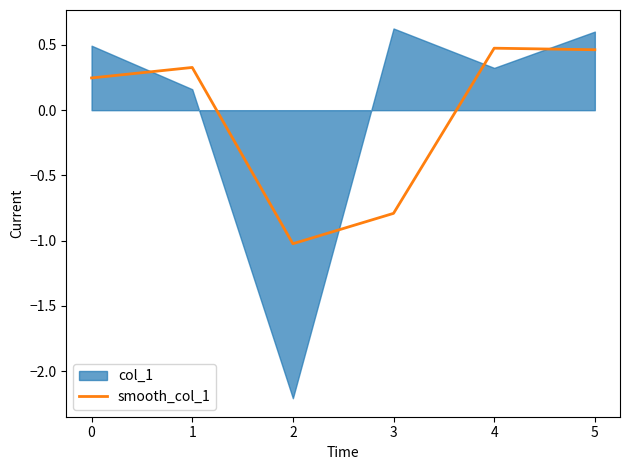

True or false: smooth_col_1 has a value of 0.5 at 4.

True